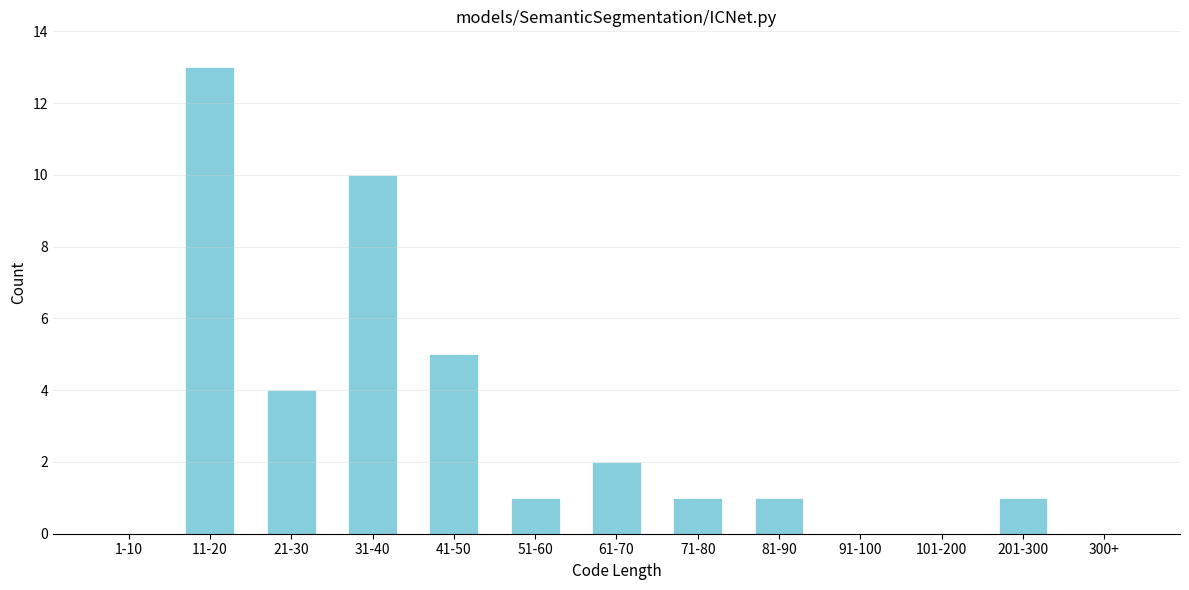

Reading left to right, transcribe all the data shown in this chart.

1-10=0	11-20=13	21-30=4	31-40=10	41-50=5	51-60=1	61-70=2	71-80=1	81-90=1	91-100=0	101-200=0	201-300=1	300+=0